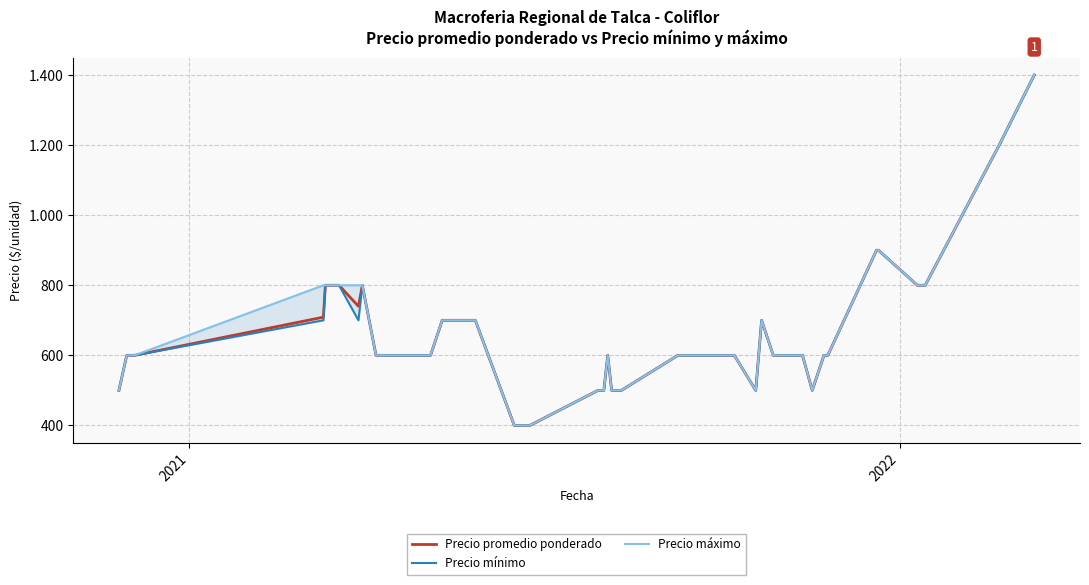

How many values in the Precio mínimo series exceed 600?

15